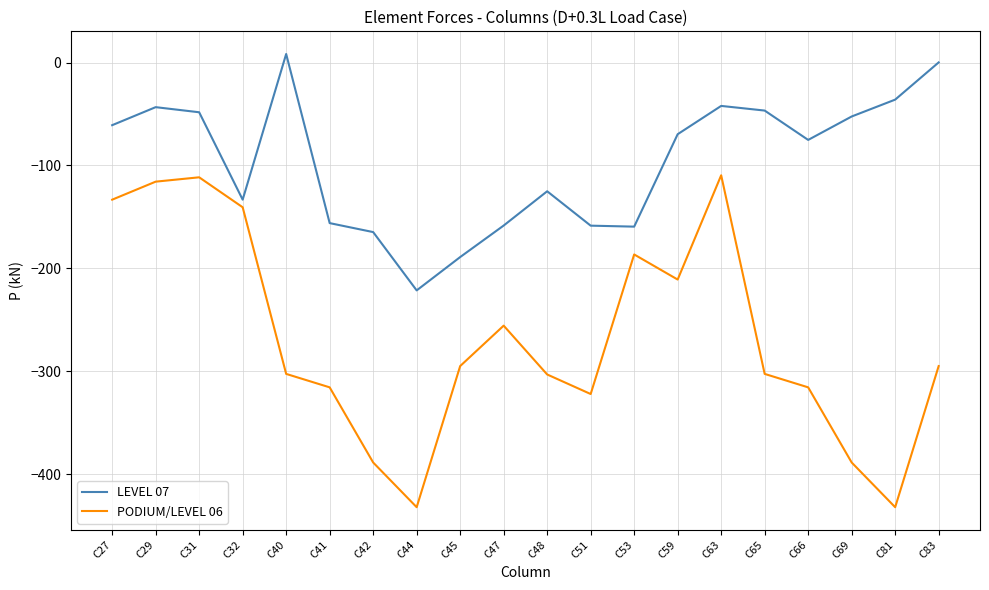

Which series has the largest total across all categories?

LEVEL 07